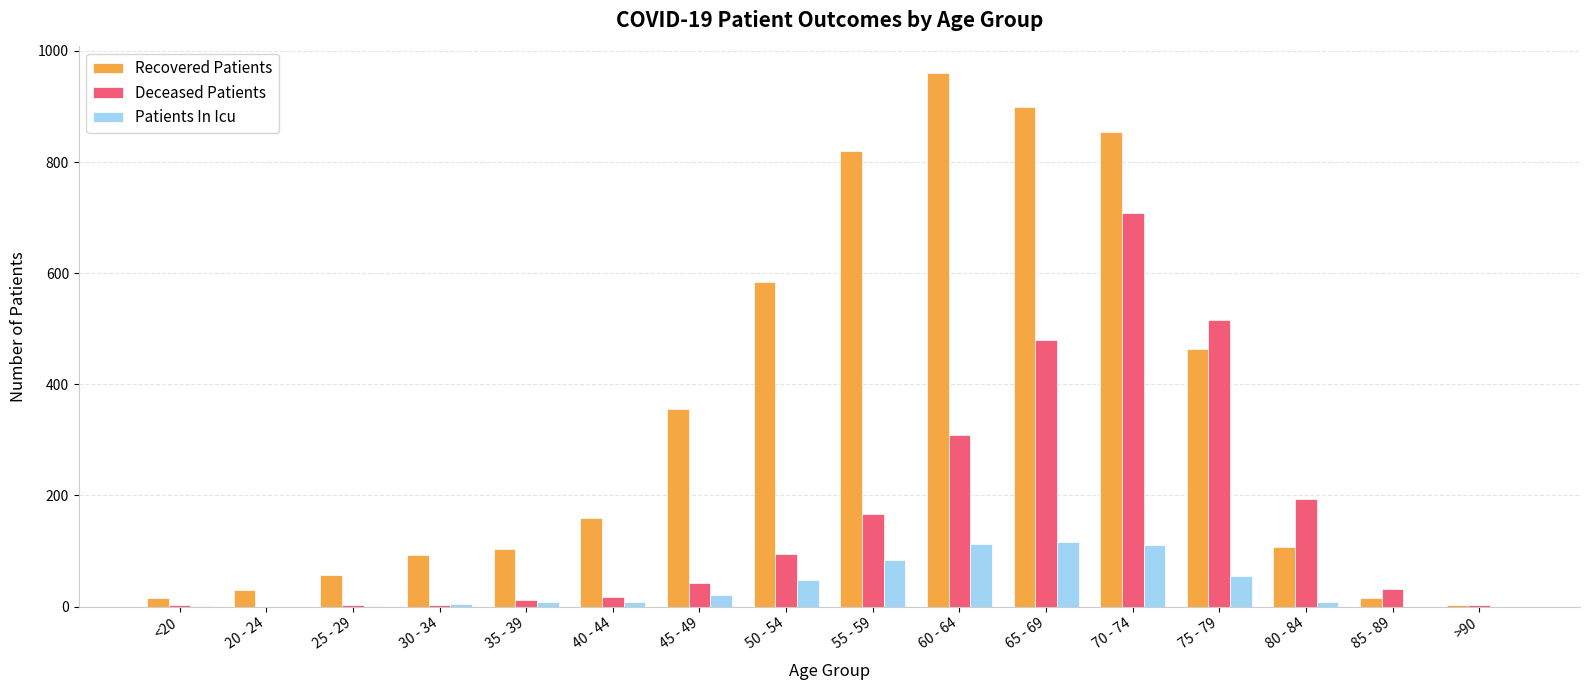

Are the bars grouped side by side (vs. stacked)?

Yes